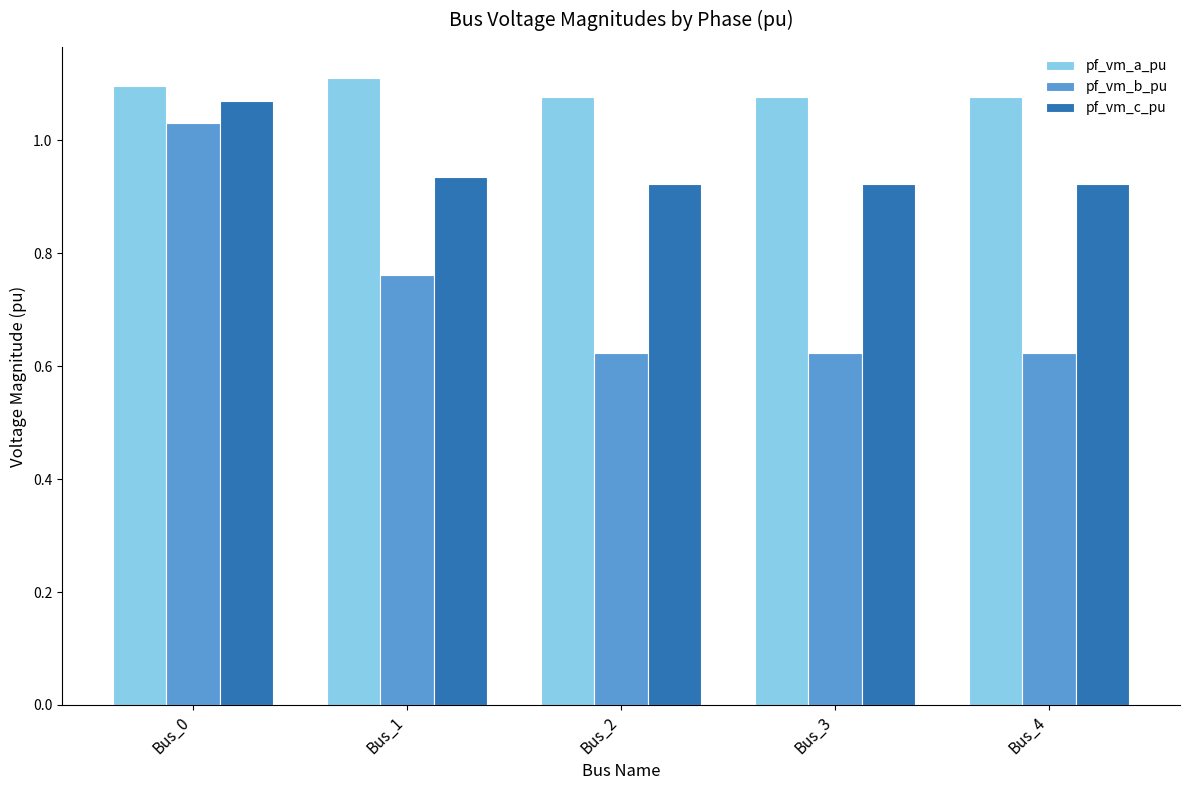

Which category has the highest value across all series?

Bus_1